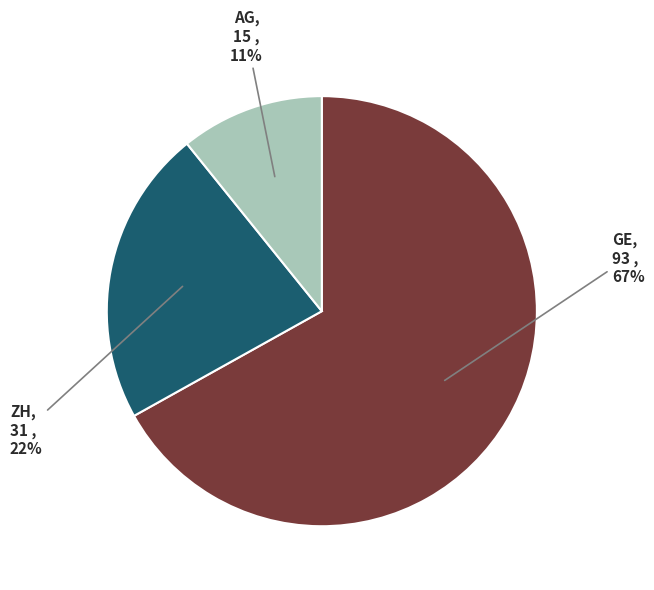

Is there any slice that represents more than half of the pie?

Yes